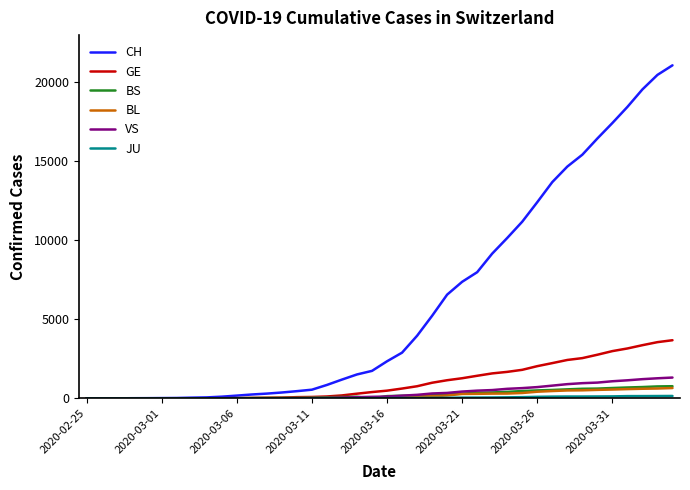

What is the maximum value shown in the chart?

21088